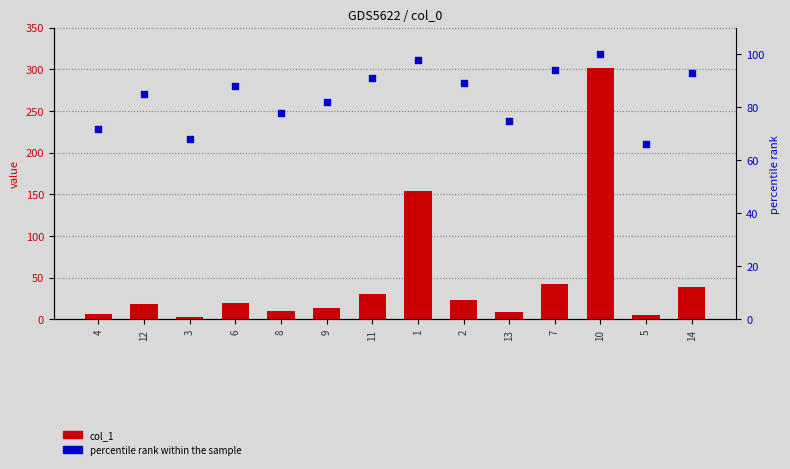

Which series has the largest Y range (max minus min)?

col_1